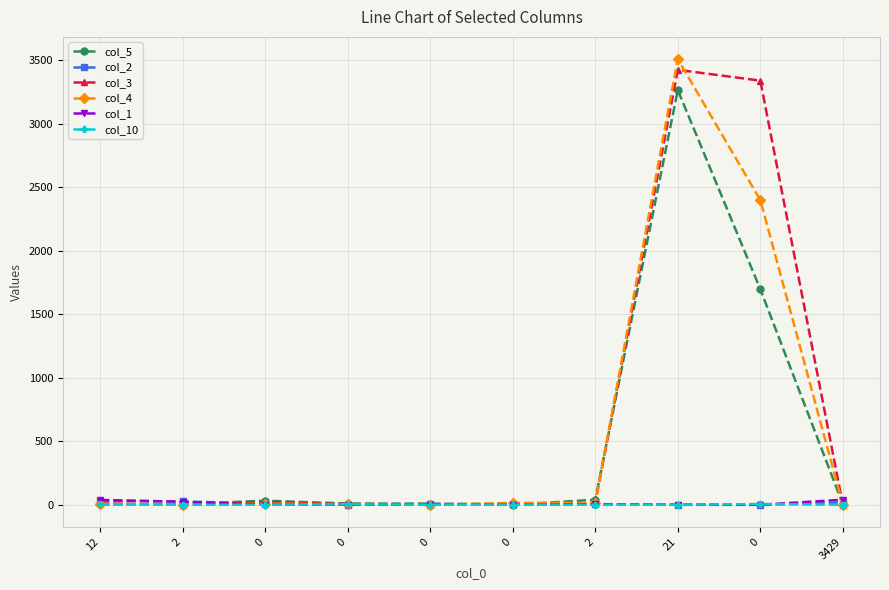

How many intersections are there between col_10 and col_2?

3